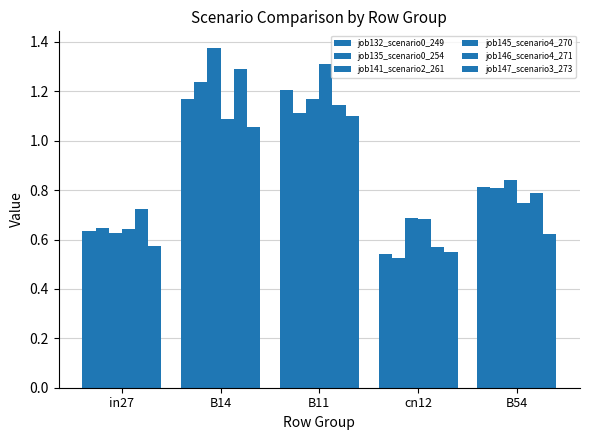

What is the total value across all series at cn12?

3.6